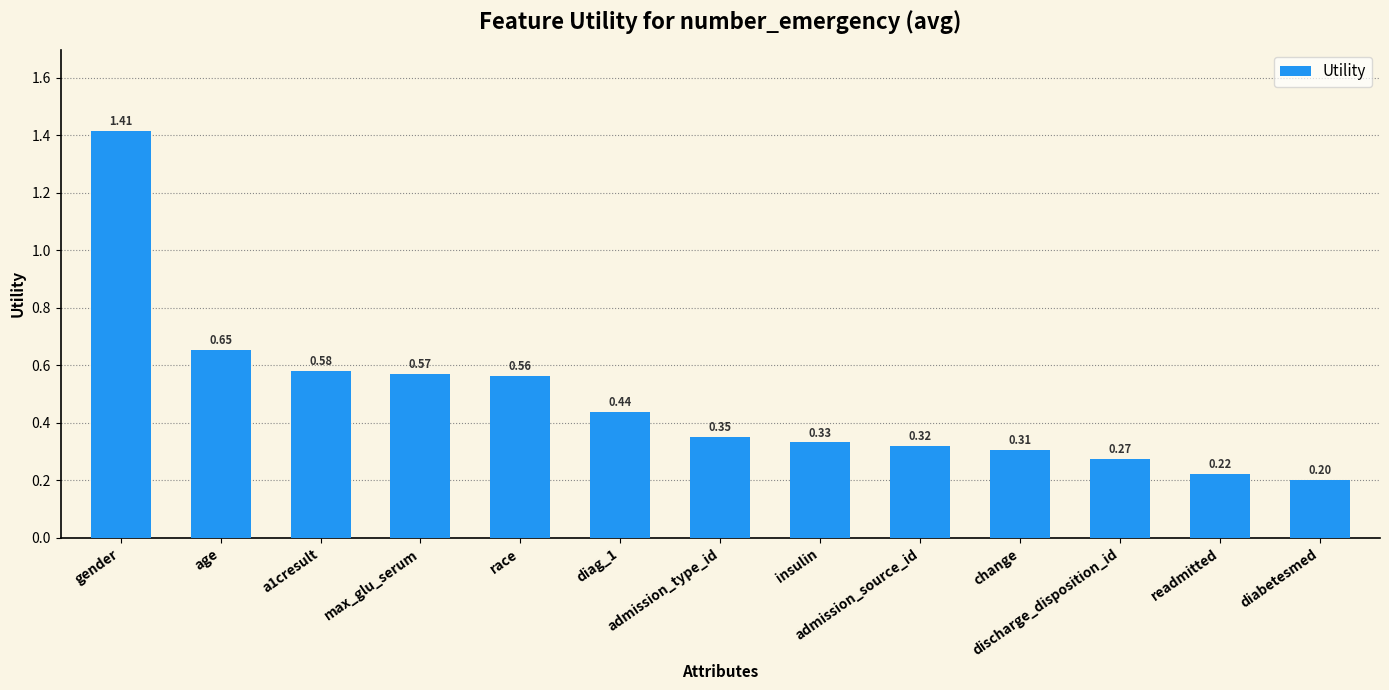

The chart shows a value of 0.2 at admission_source_id. True or false?

False